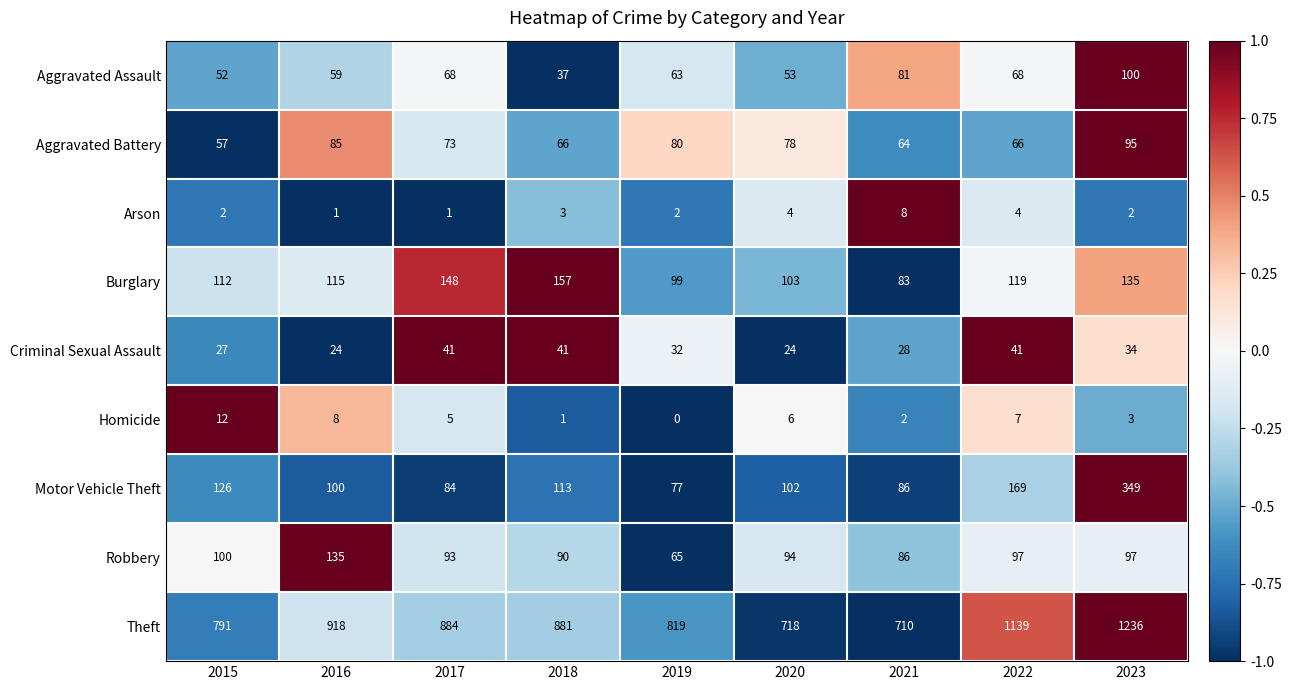

What is the average value of the Arson series?

3